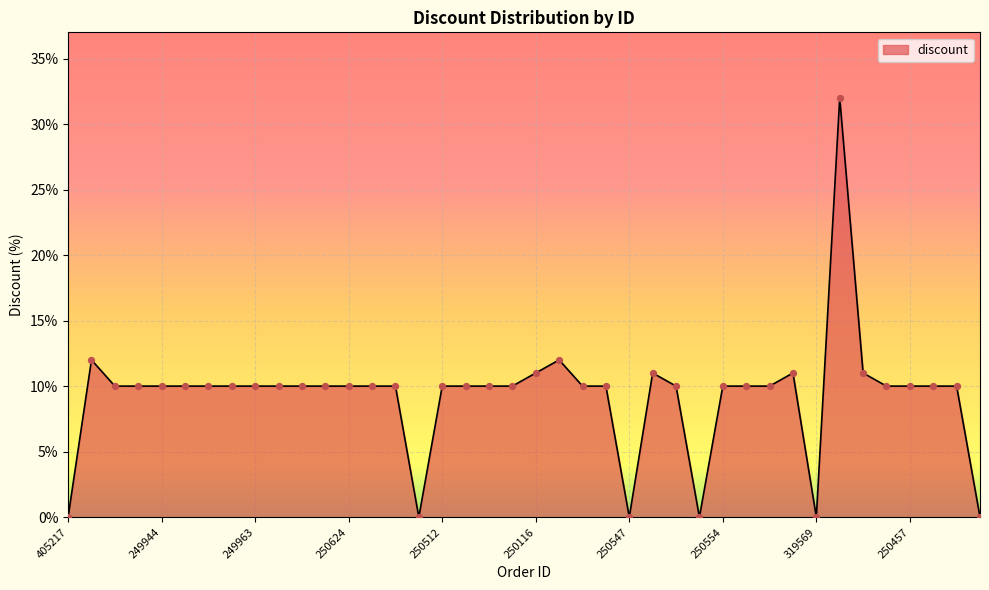

What is the maximum value shown in the chart?

32